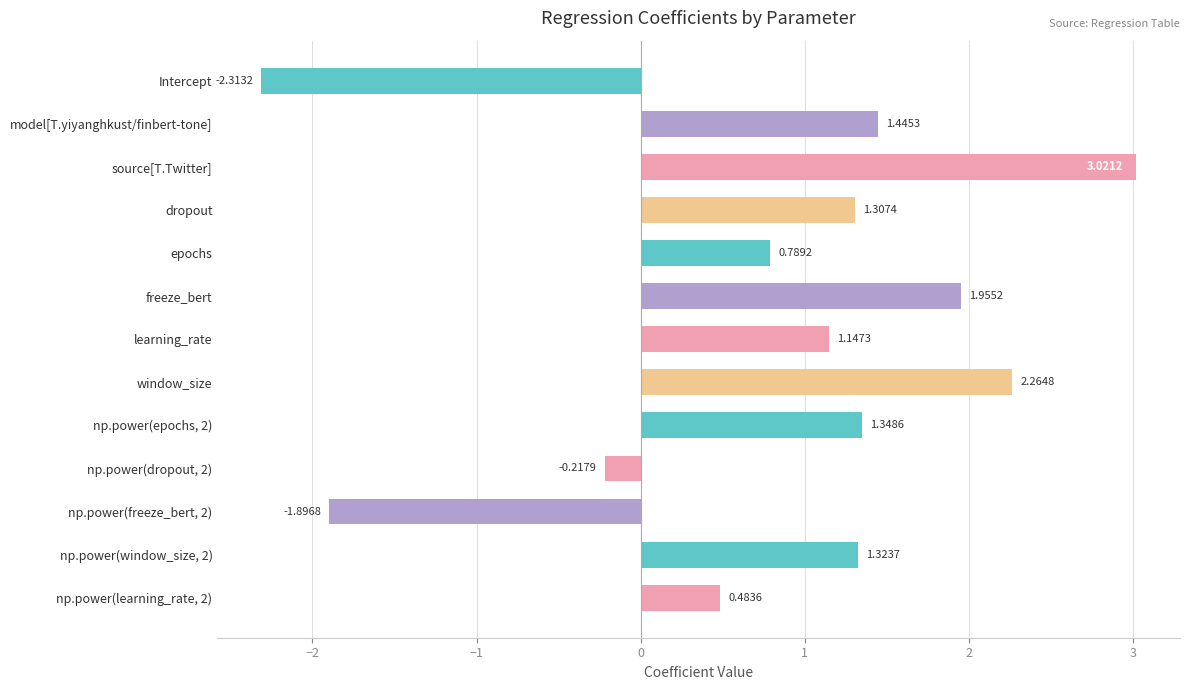

What is the label of the 8th bar from the bottom?

freeze_bert